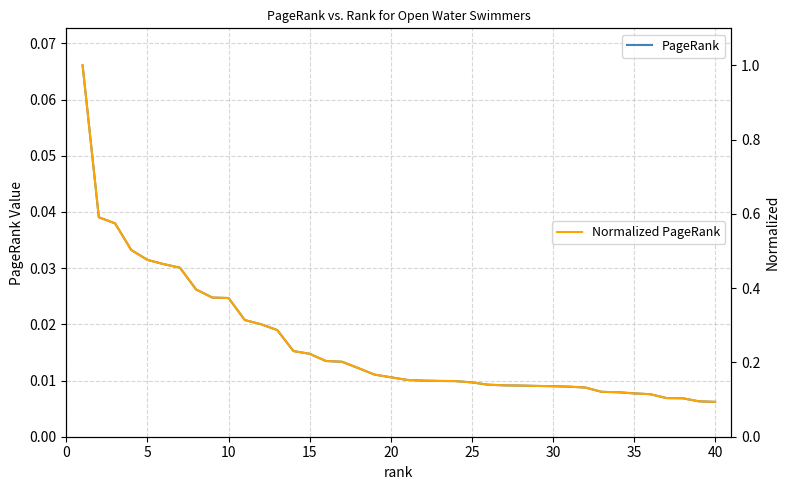

Does the chart have visible grid lines?

Yes